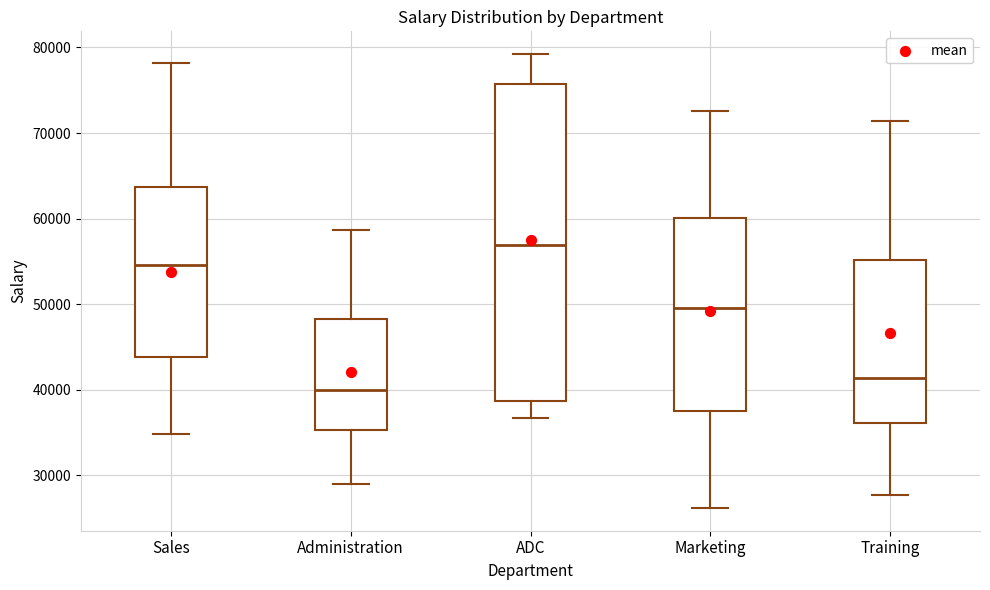

Reading left to right, transcribe this box plot: for each box, give where its median line is, the range the box spans, and where its two whiskers end, as read against the y-axis. The values are not printed on the chart, so give them approximately, as read against the axis.

Sales: median 55000, box 44000 to 64000, whiskers 35000 to 78000
Administration: median 40000, box 35000 to 48000, whiskers 29000 to 59000
ADC: median 57000, box 39000 to 76000, whiskers 37000 to 79000
Marketing: median 50000, box 38000 to 60000, whiskers 26000 to 73000
Training: median 41000, box 36000 to 55000, whiskers 28000 to 71000